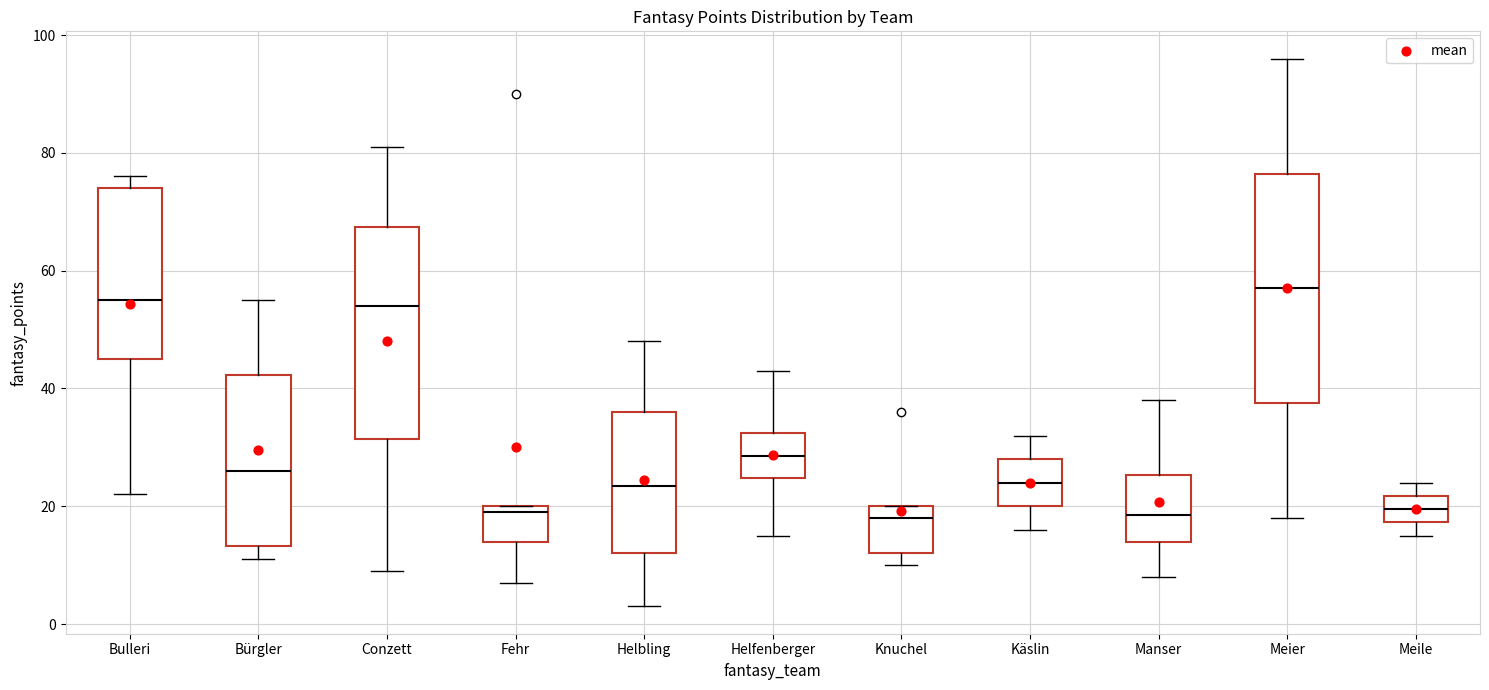

Where does the median line of the box for Bürgler sit on the y-axis? The values are not printed on the chart, so give them approximately, as read against the axis.

26